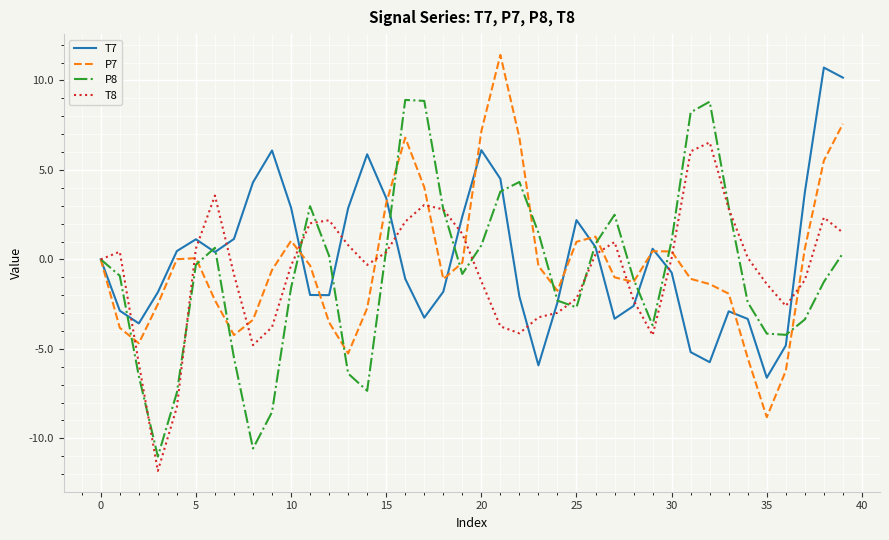

What is the minimum value for T8?

-11.8